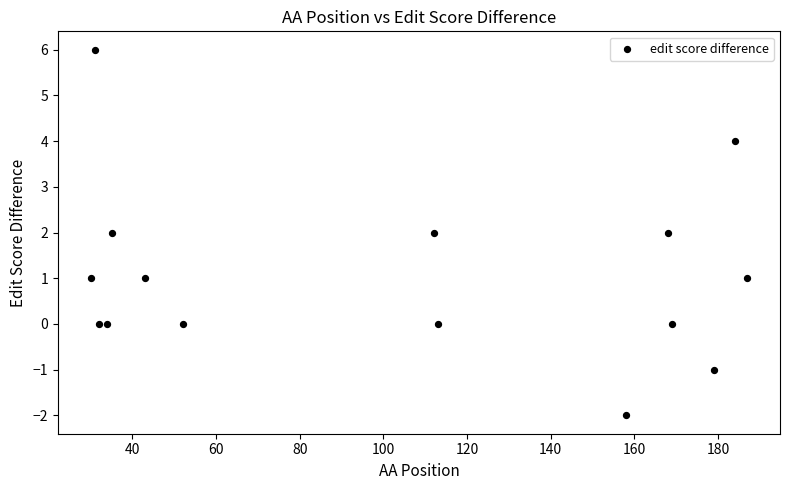

What is the range of X values (max minus min)?

157